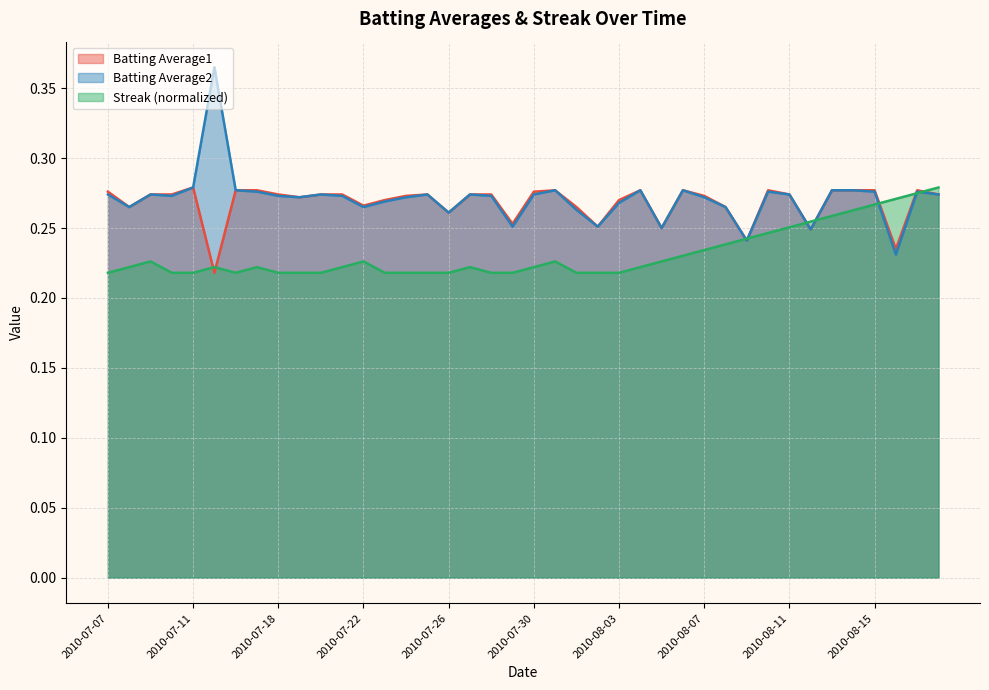

Which category has the highest value in the Streak series?

2010-08-18